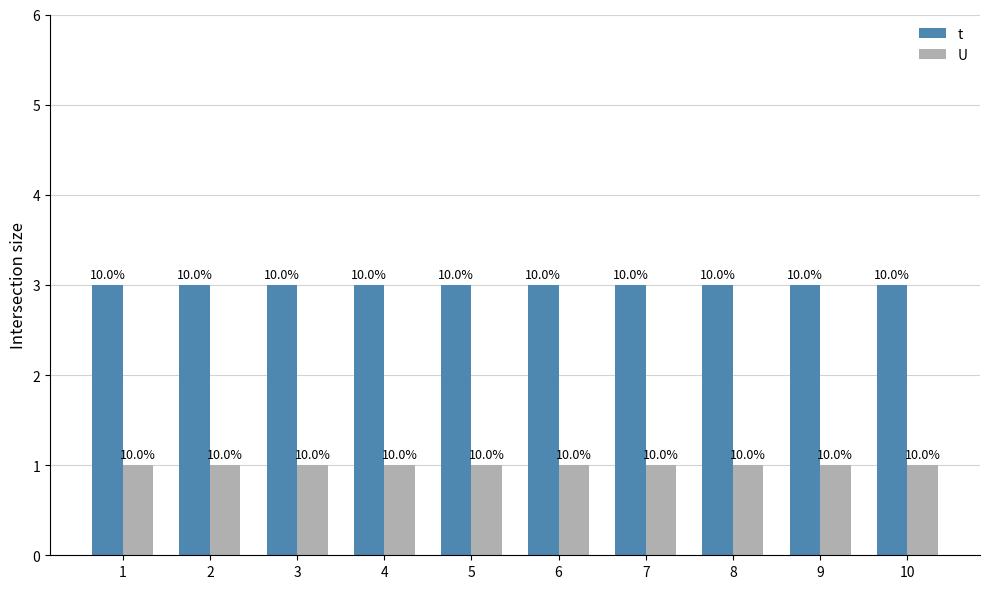

Does the chart contain stacked bars?

No